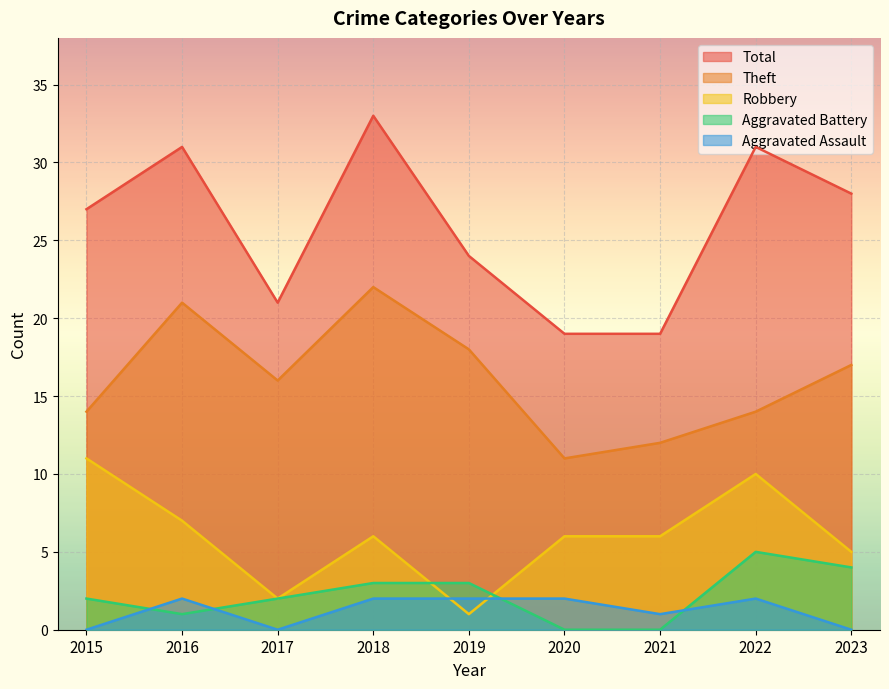

In Robbery, how many points are higher than both neighbors (excluding endpoints)?

2